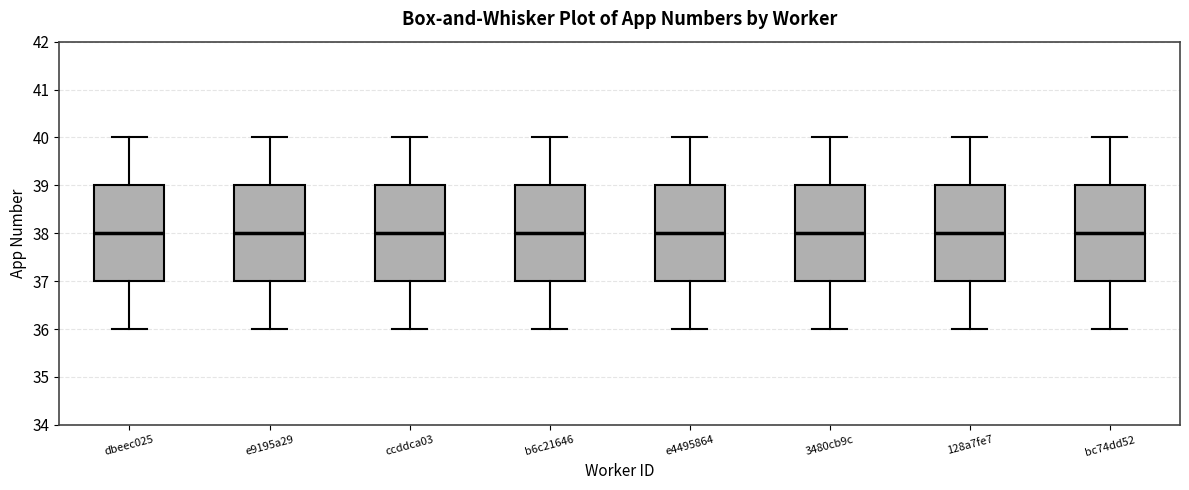

Reading left to right, read every box against the y-axis: the position of its median line, the range the box covers, and the ends of its whiskers. The values are not printed on the chart, so give them approximately, as read against the axis.

dbeec025: median 38, box 37 to 39, whiskers 36 to 40
e9195a29: median 38, box 37 to 39, whiskers 36 to 40
ccddca03: median 38, box 37 to 39, whiskers 36 to 40
b6c21646: median 38, box 37 to 39, whiskers 36 to 40
e4495864: median 38, box 37 to 39, whiskers 36 to 40
3480cb9c: median 38, box 37 to 39, whiskers 36 to 40
128a7fe7: median 38, box 37 to 39, whiskers 36 to 40
bc74dd52: median 38, box 37 to 39, whiskers 36 to 40